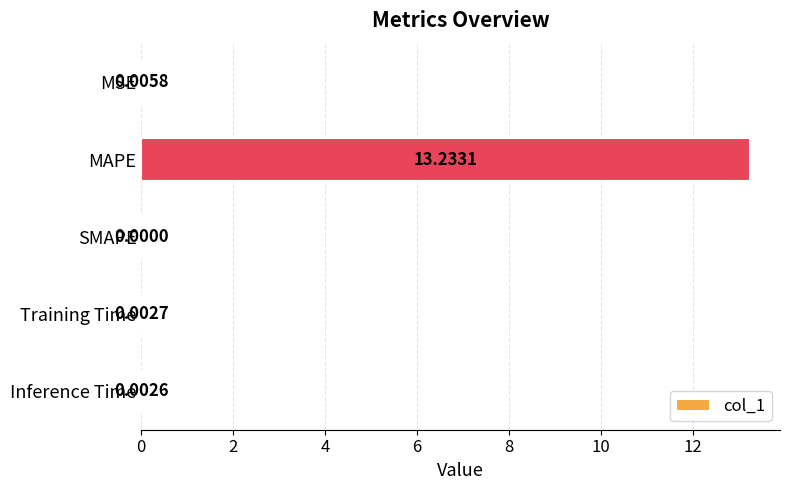

At which category does the chart reach its peak across all series?

MAPE